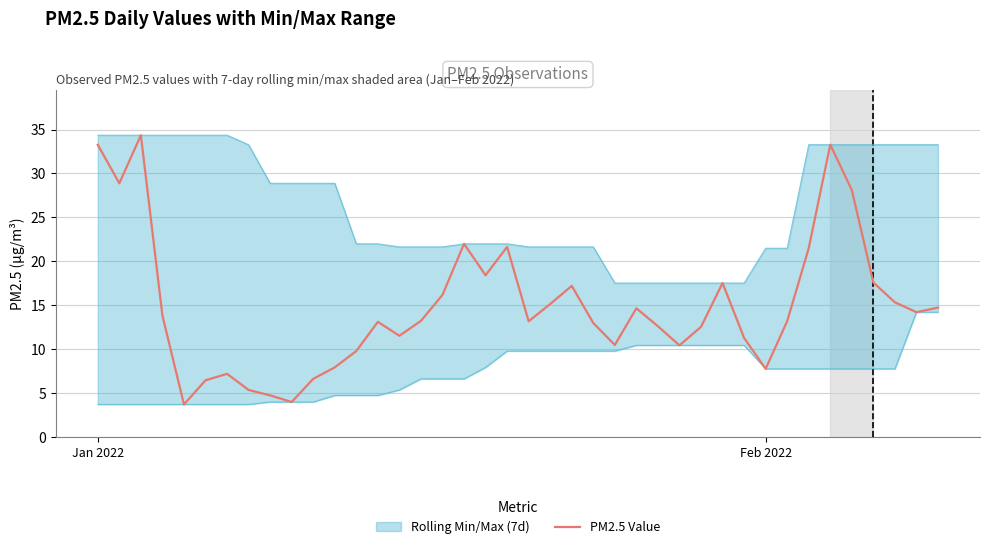

What is the smallest value displayed?

3.7